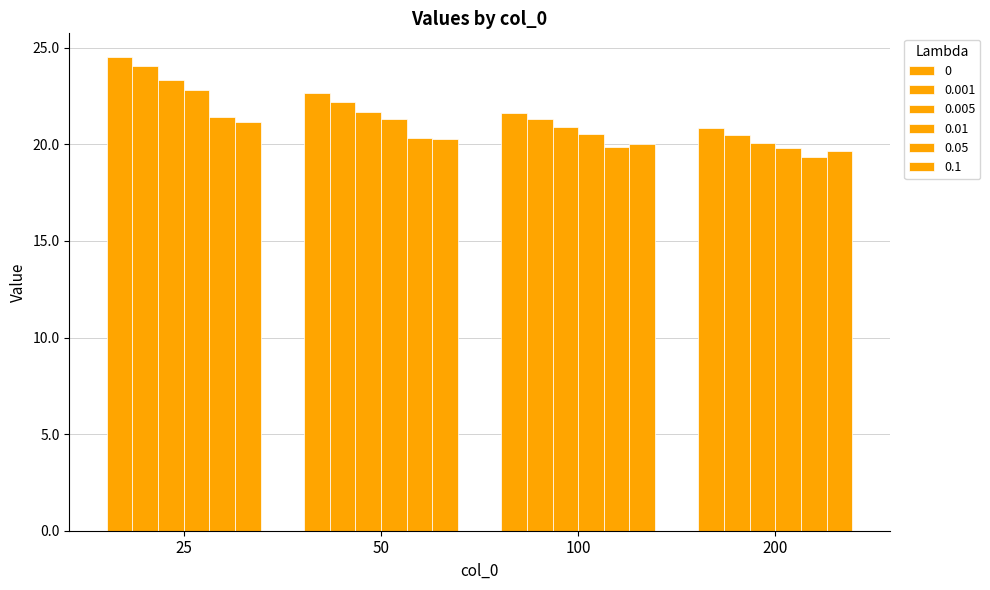

How many categories are shown in the chart?

4